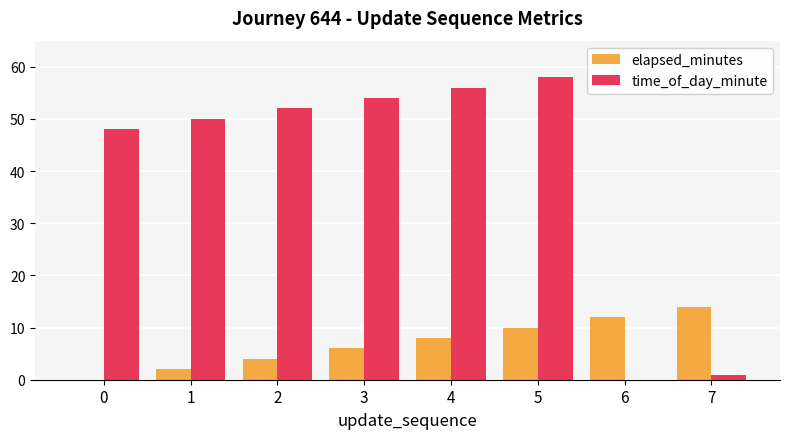

True or false: elapsed_minutes has a value of 12 at 6.

True